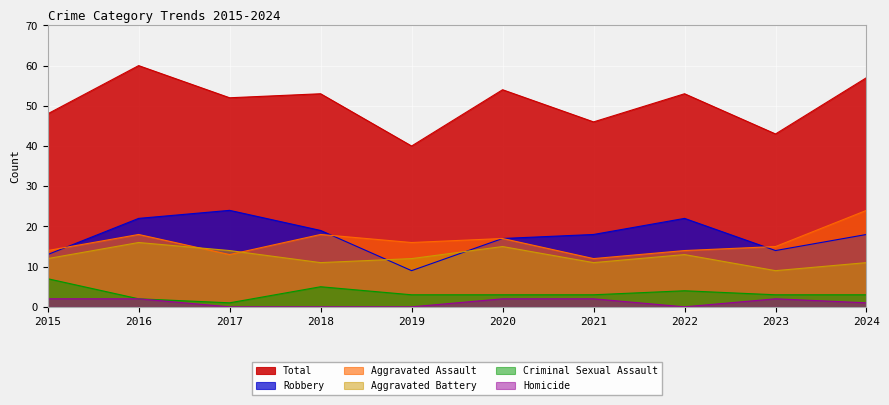

Is it true that Robbery equals 32 at 2017?

False